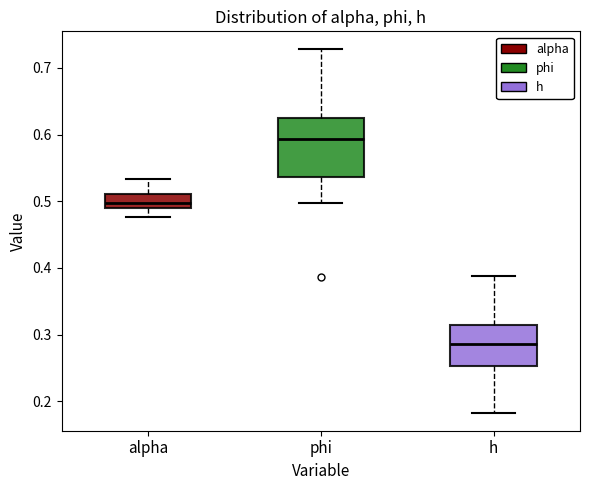

Reading left to right, transcribe this box plot: for each box, give where its median line is, the range the box spans, and where its two whiskers end, as read against the y-axis. The values are not printed on the chart, so give them approximately, as read against the axis.

alpha: median 0.50, box 0.49 to 0.51, whiskers 0.48 to 0.53
phi: median 0.59, box 0.54 to 0.63, whiskers 0.50 to 0.73
h: median 0.29, box 0.25 to 0.31, whiskers 0.18 to 0.39